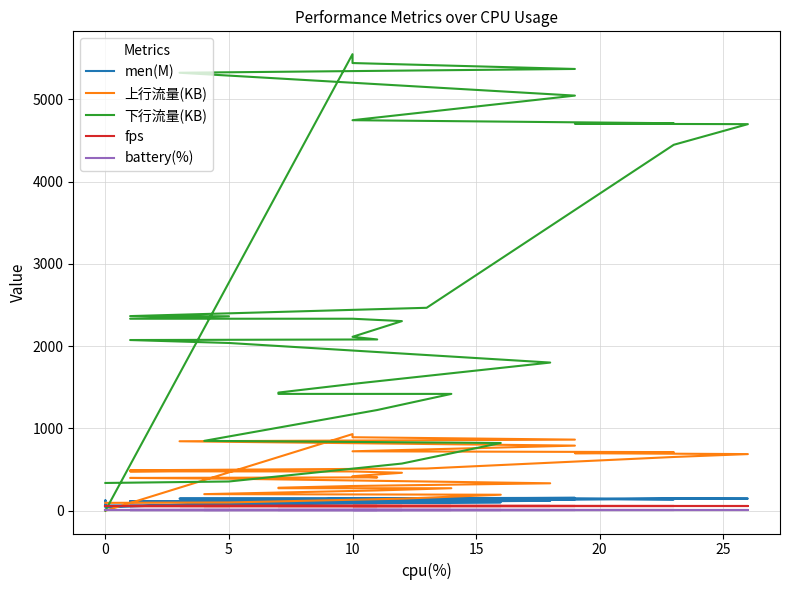

What is the maximum value shown in the chart?

5551